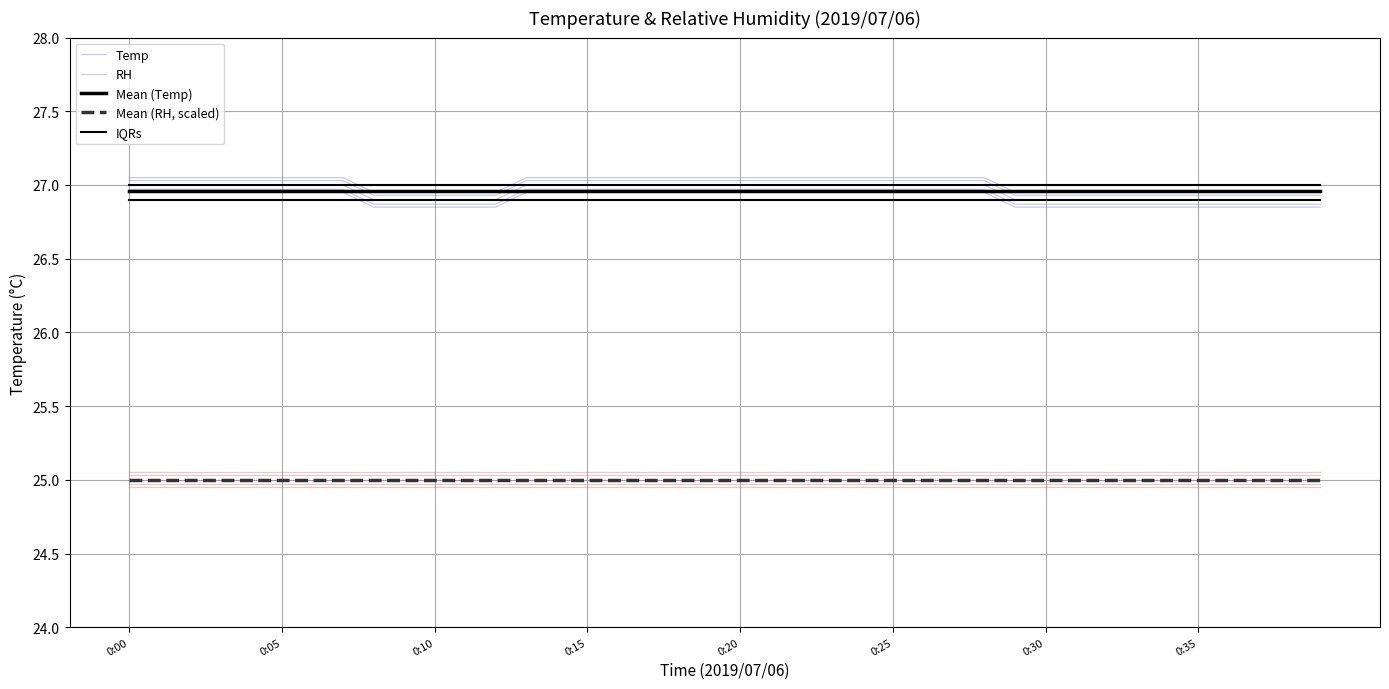

At which category does the chart reach its minimum across all series?

0:00